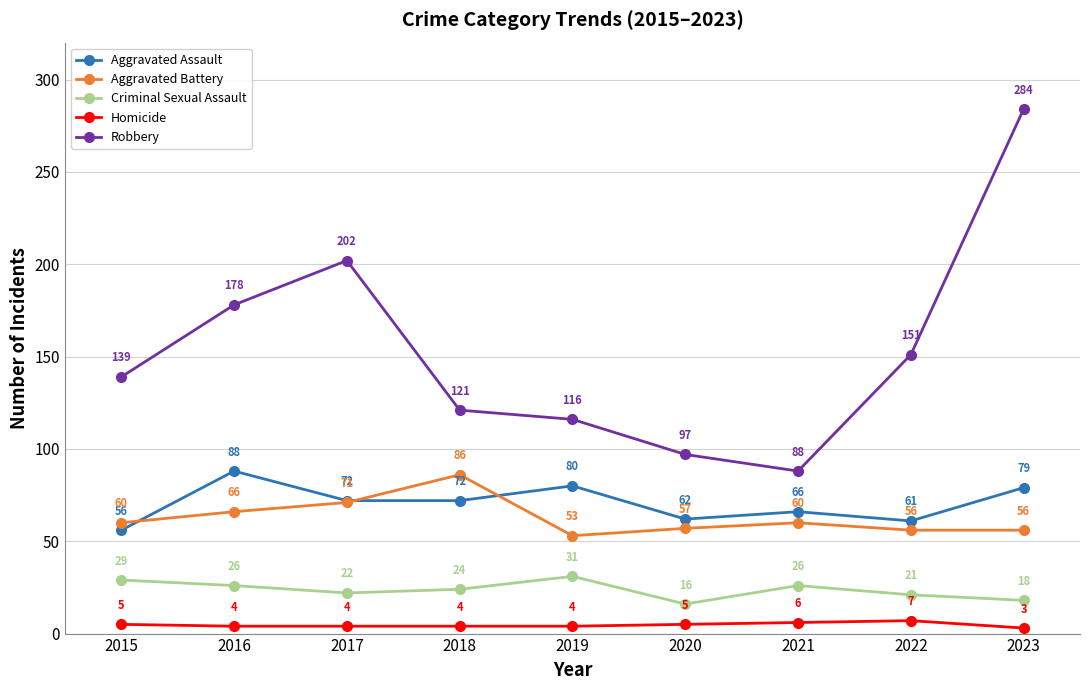

Reading left to right, extract all data points from this chart.

Aggravated Assault: 56	88	72	72	80	62	66	61	79
Aggravated Battery: 60	66	71	86	53	57	60	56	56
Criminal Sexual Assault: 29	26	22	24	31	16	26	21	18
Homicide: 5	4	4	4	4	5	6	7	3
Robbery: 139	178	202	121	116	97	88	151	284